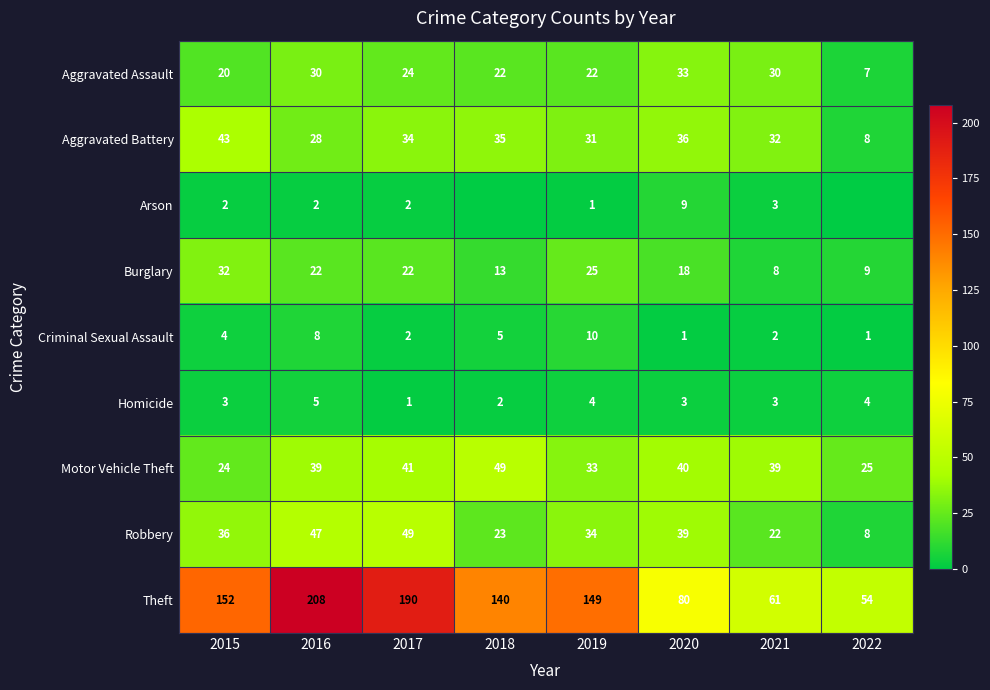

Which category has the lowest value in the Robbery series?

2022